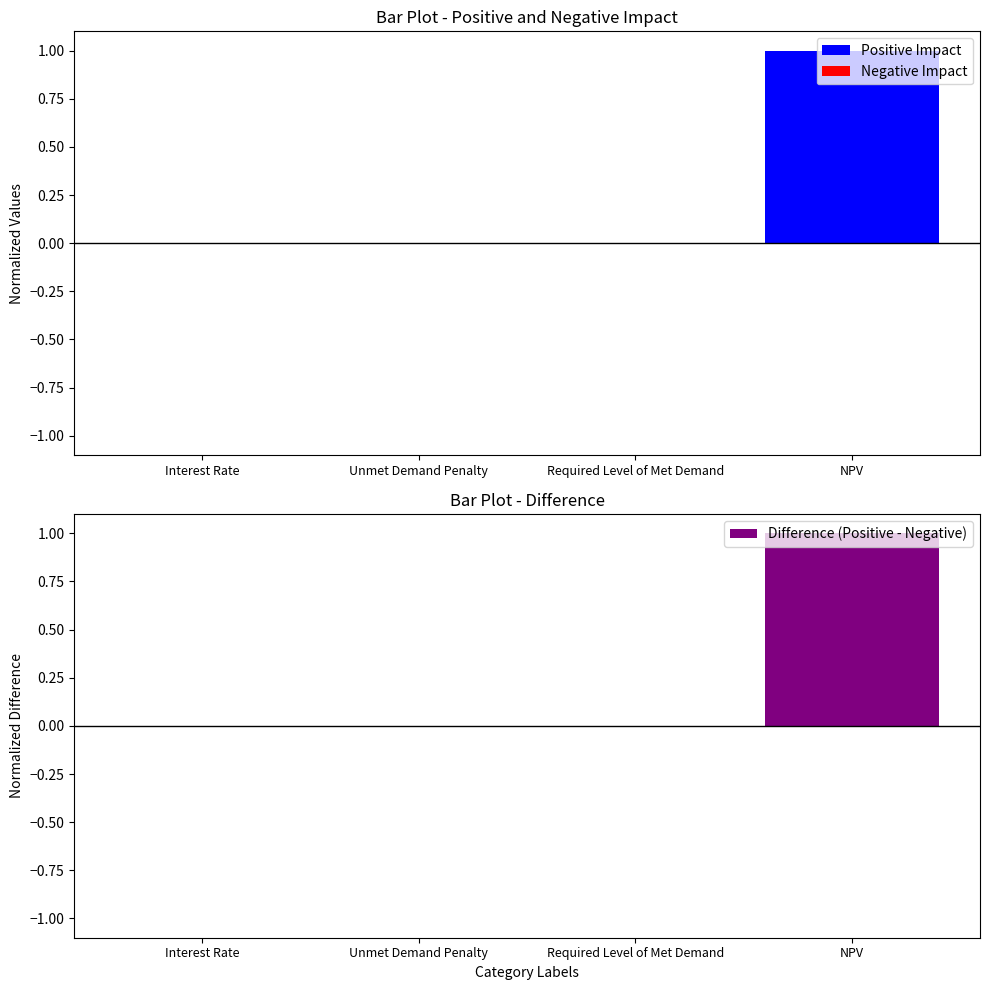

What is the label of the 3rd bar from the right?

Unmet Demand Penalty